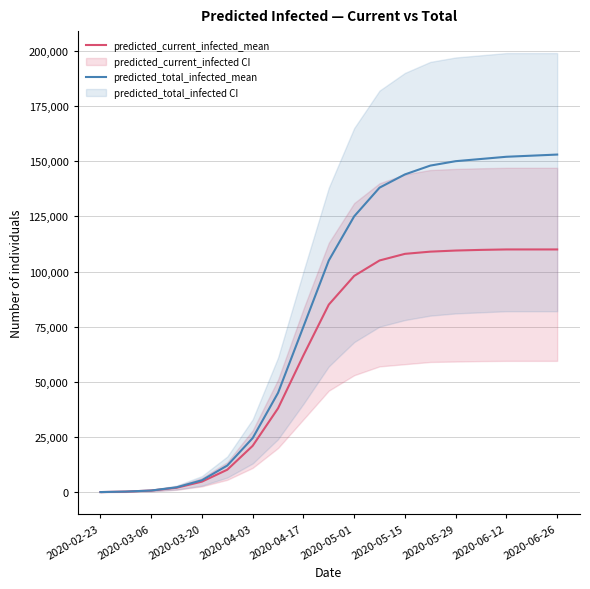

True or false: predicted_total_infected_mean and predicted_current_infected_mean cross at least once.

False